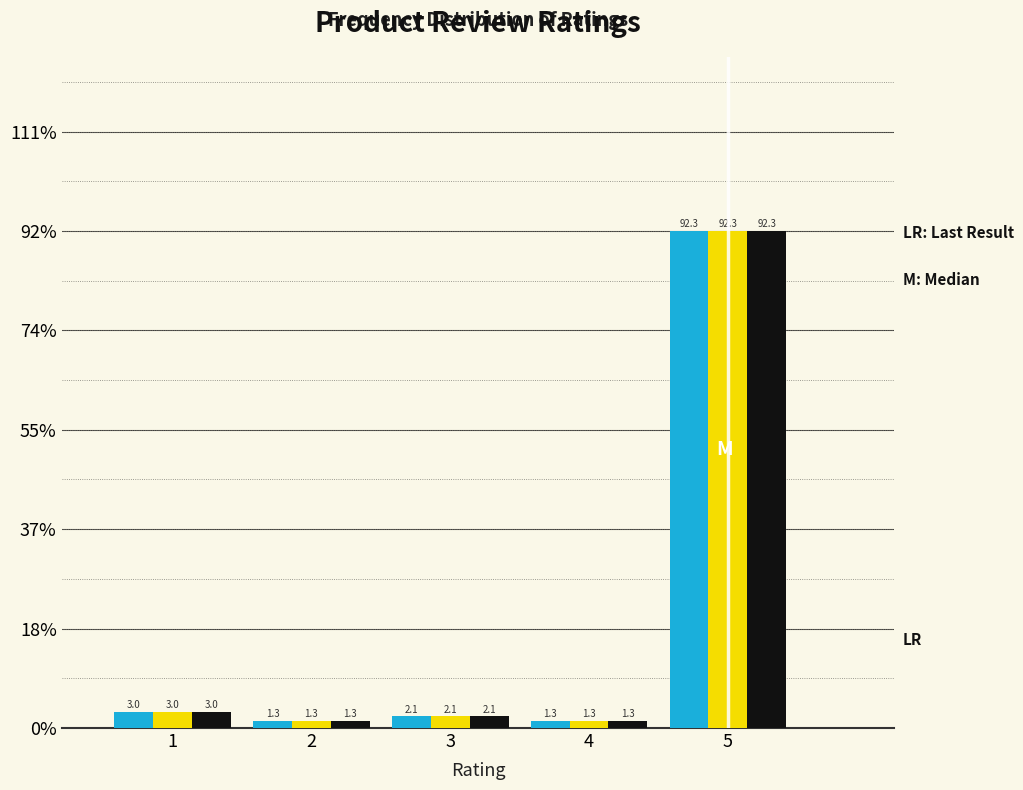

At which category is the sum across all series the highest?

5